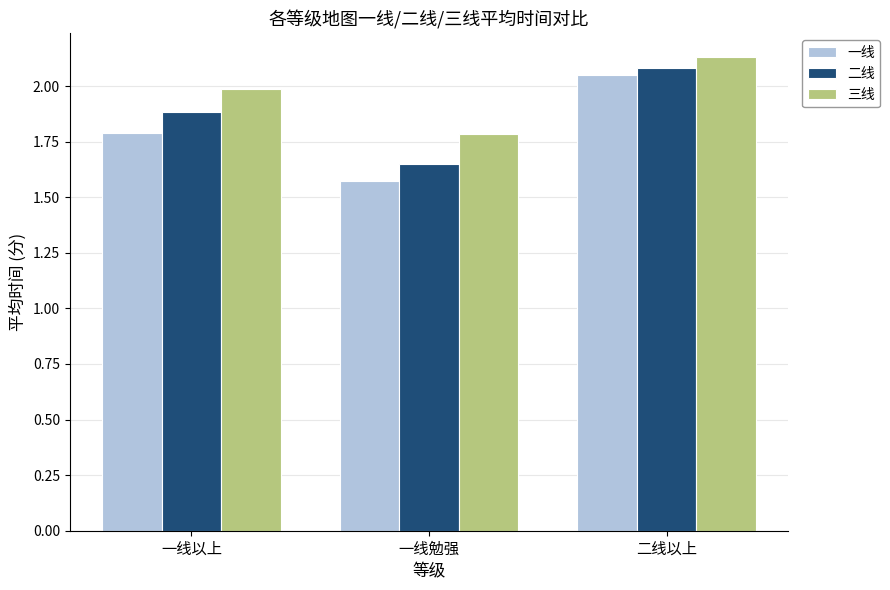

What is the sum of the 二线 values at 一线勉强 and 一线以上?

3.5